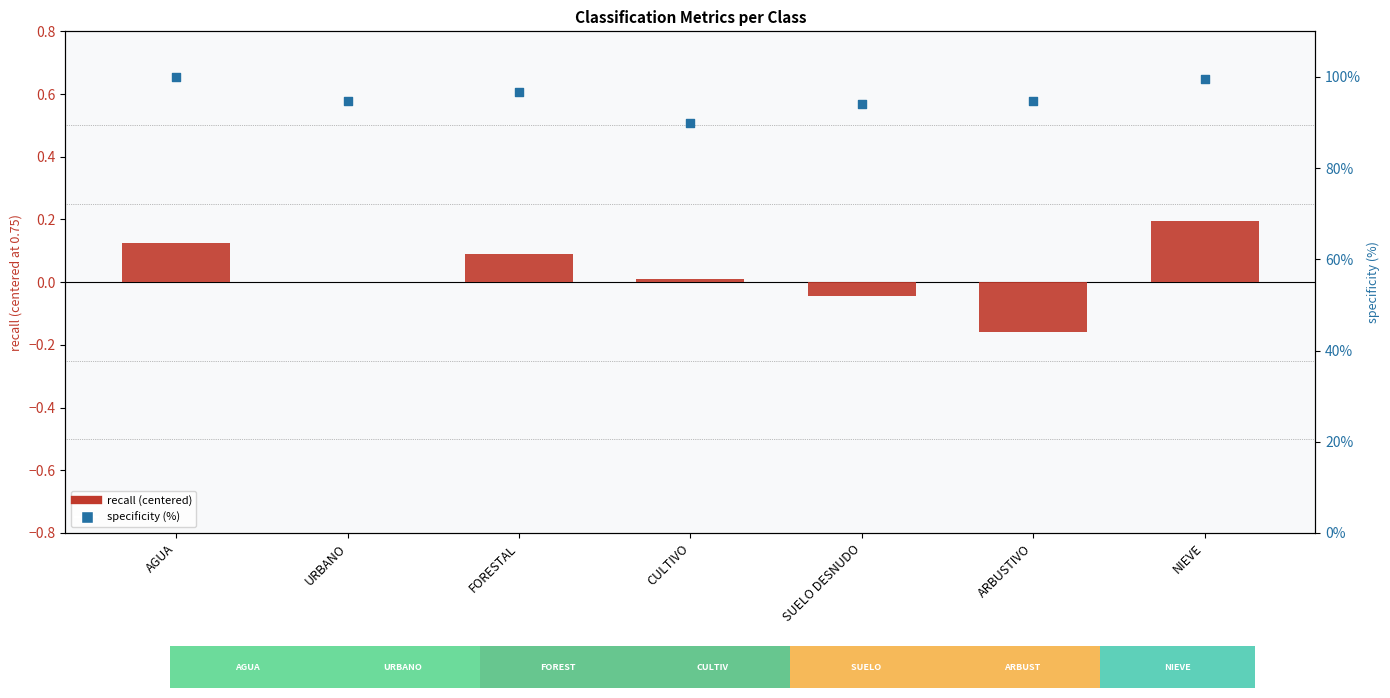

What are all the series names shown in the legend?

recall (centered), specificity (%)